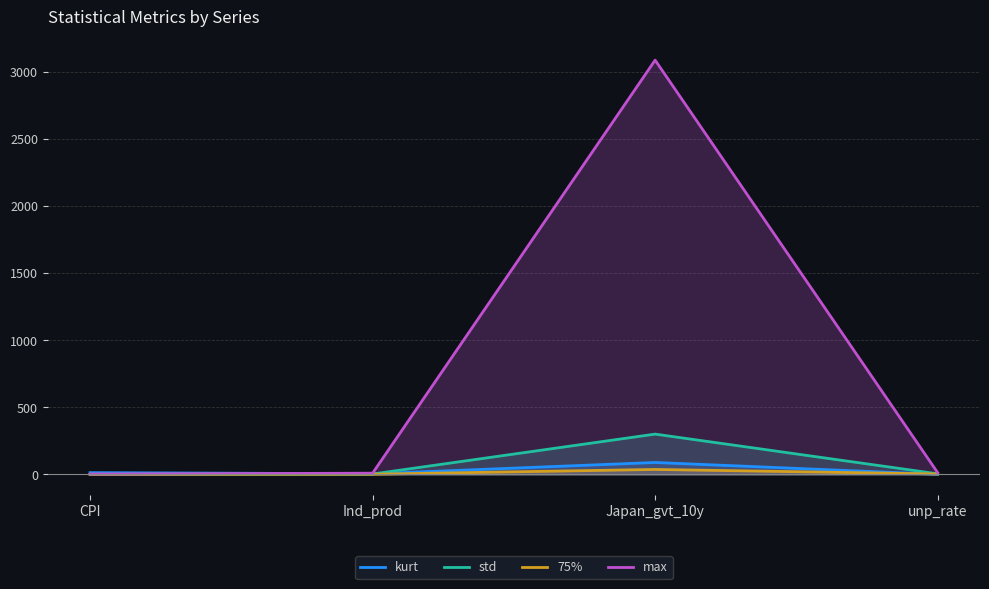

Which series has the largest range (max minus min)?

max